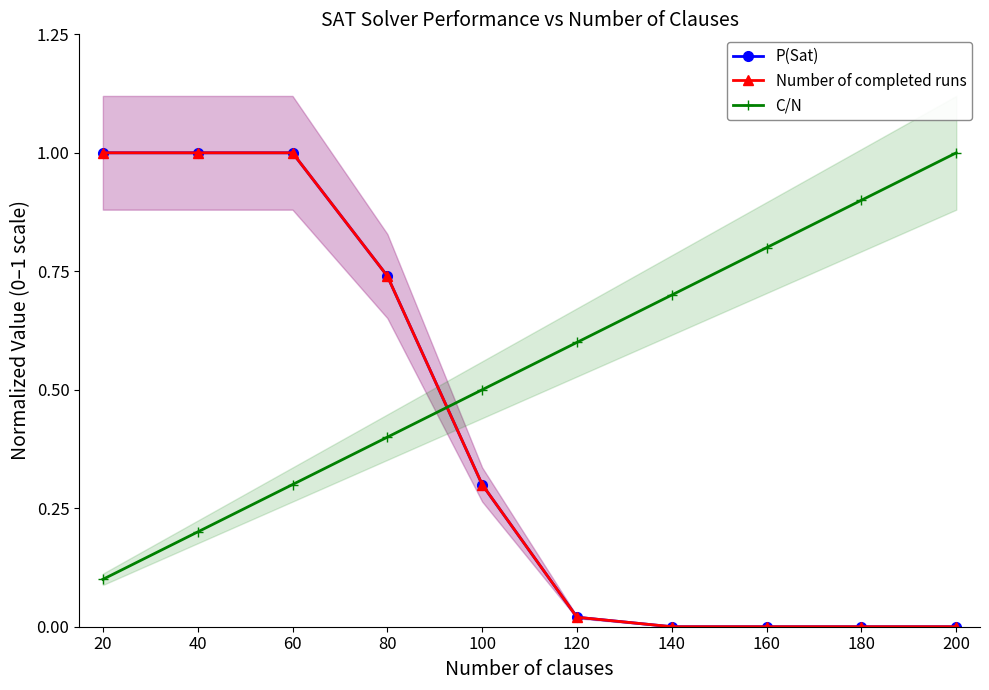

Reading left to right, list all the values displayed in this chart.

P(Sat): 1.0	1.0	1.0	0.7	0.3	0.0	0.0	0.0	0.0	0.0
Number of completed runs: 1.0	1.0	1.0	0.7	0.3	0.0	0.0	0.0	0.0	0.0
C/N: 0.1	0.2	0.3	0.4	0.5	0.6	0.7	0.8	0.9	1.0